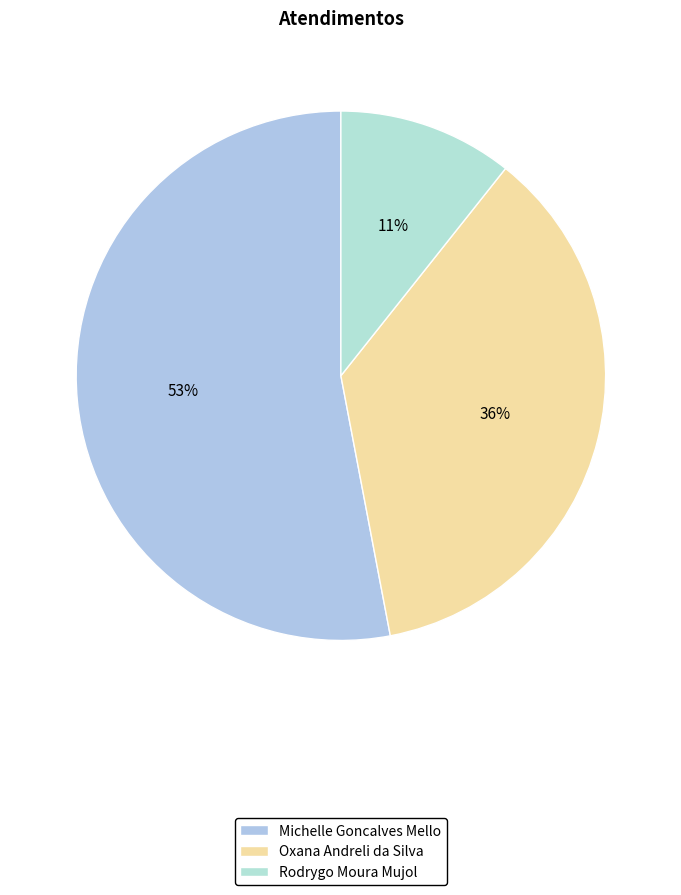

What is the largest slice in the pie chart?

Michelle Goncalves Mello